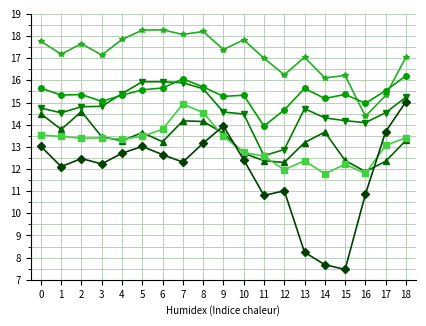

What is the total value across all series at 5?

89.9